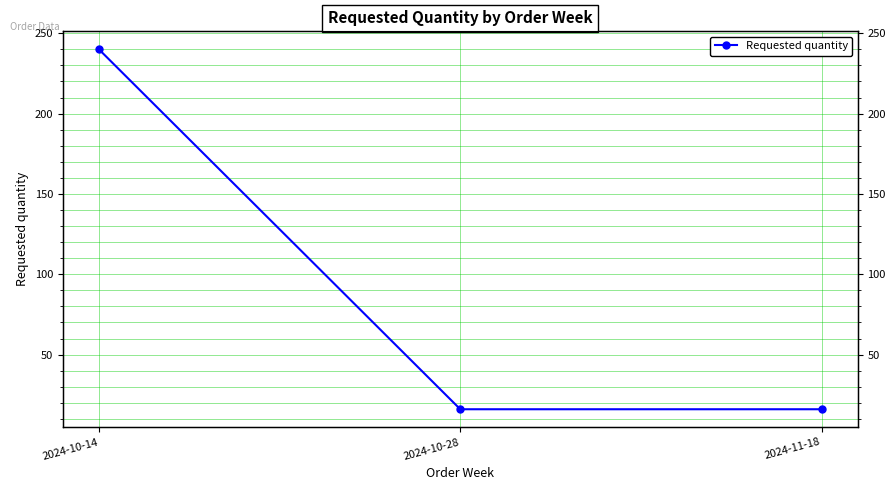

At which label is the value closest to 128?

2024-10-14